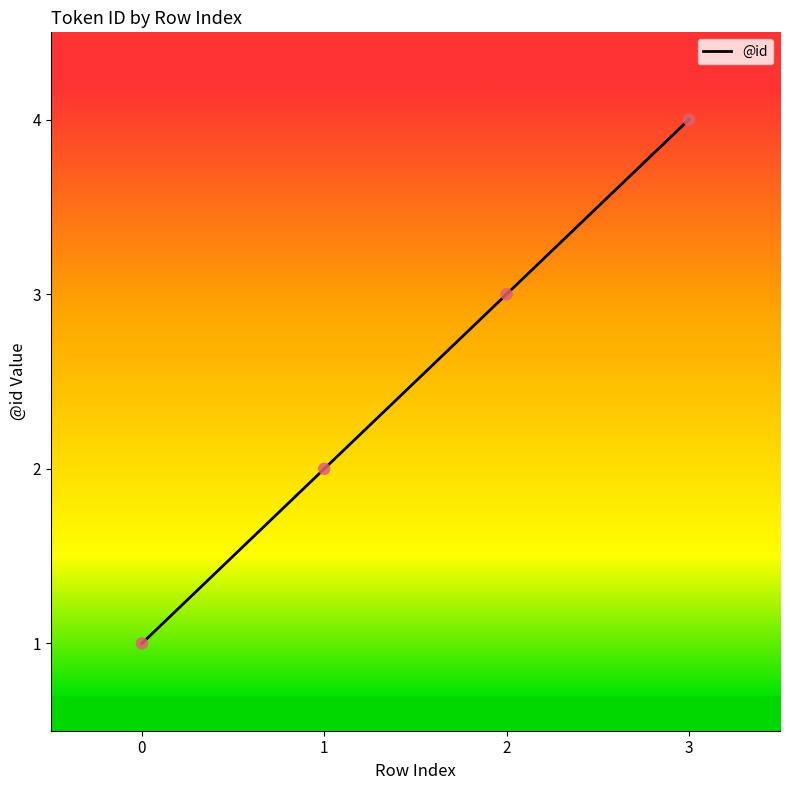

What is the ratio of the value at 0 to the value at 2?

0.3